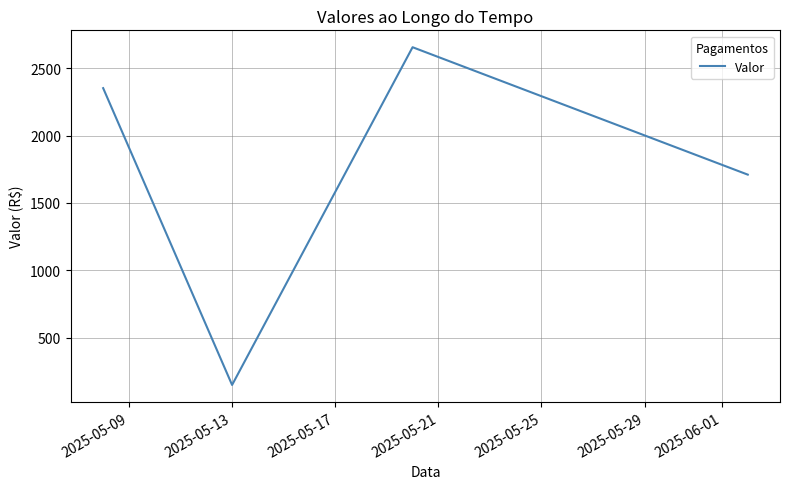

Reading left to right, list all the values displayed in this chart.

2351.5	150.0	2655.0	1710.0